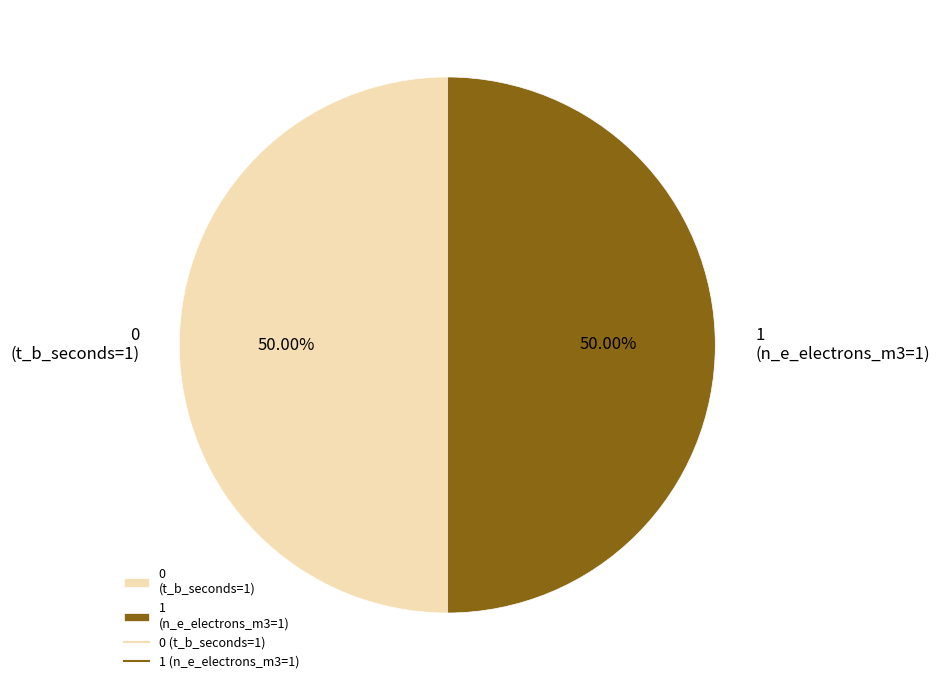

Approximately how many times larger is the value at 1 (n_e_electrons_m3=1) compared to 0 (t_b_seconds=1)?

1.0